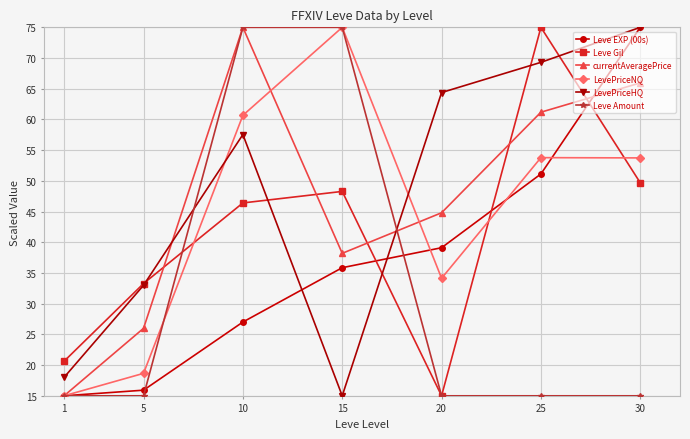

At how many categories does at least one series exceed 26?

6